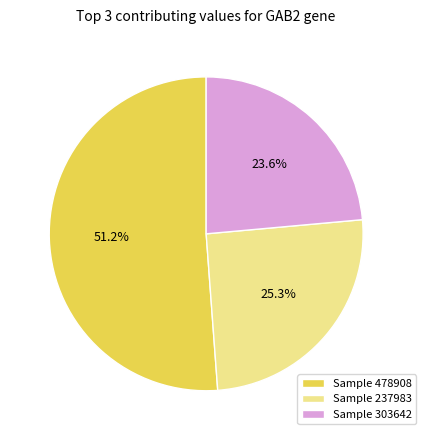

Which category has the smallest portion of the pie?

Sample 303642